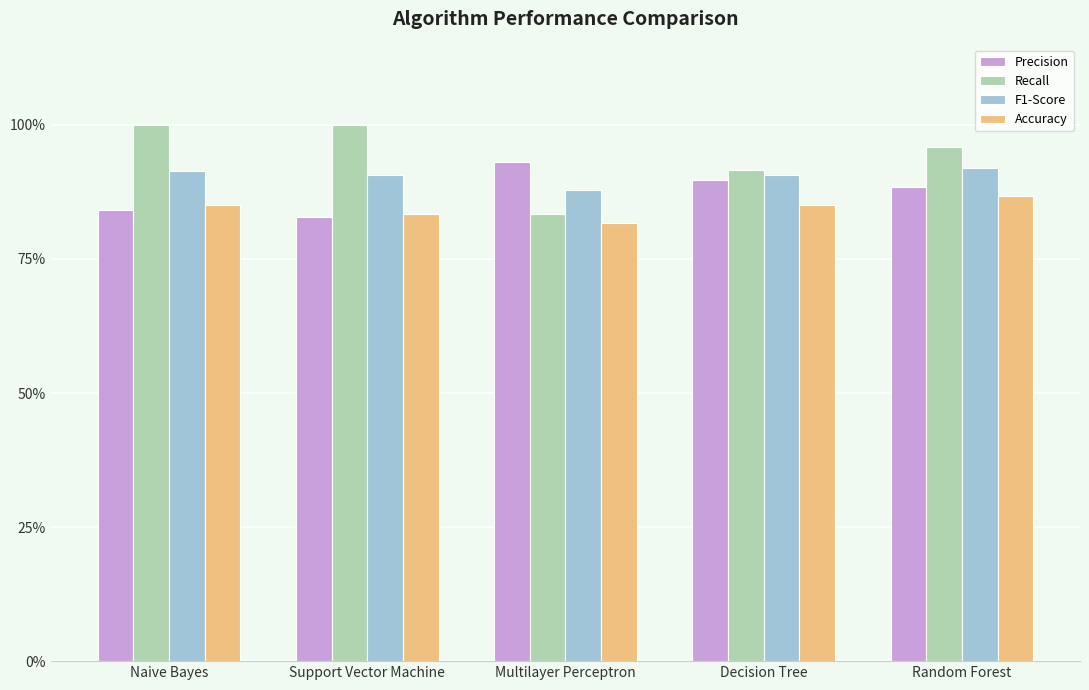

Which series has the largest total across all categories?

Recall